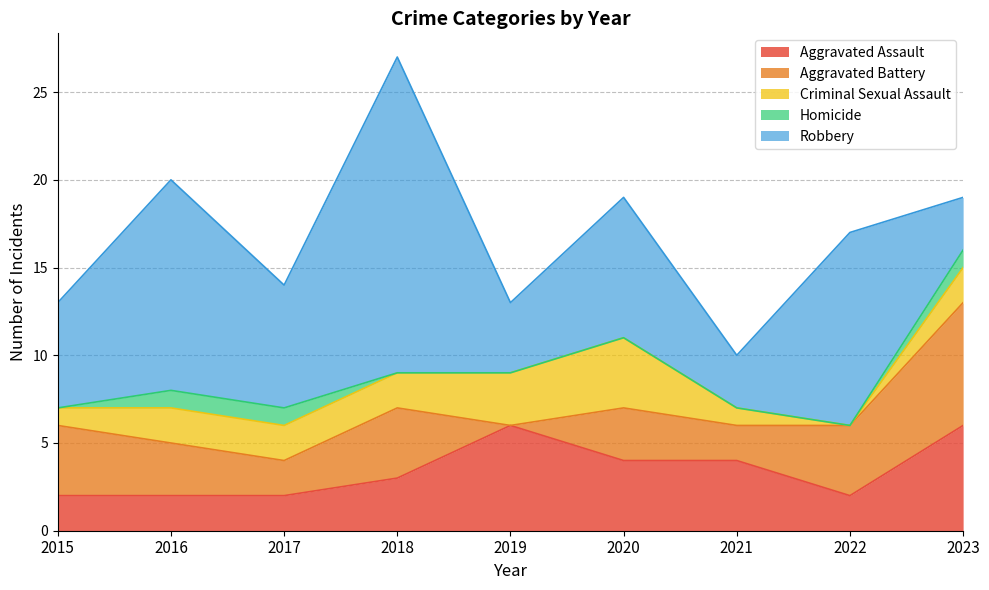

True or false: Homicide and Aggravated Battery intersect in this chart.

False